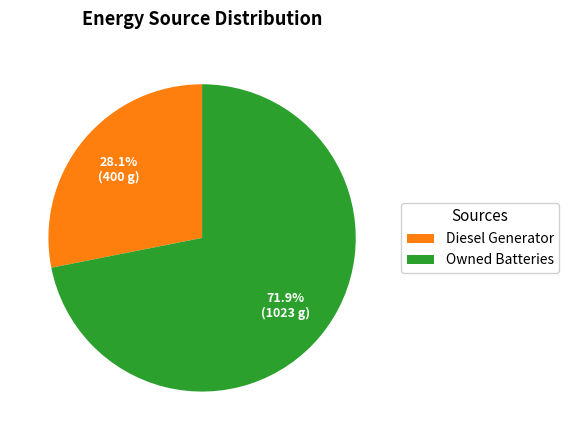

Count the number of slices in the pie.

2